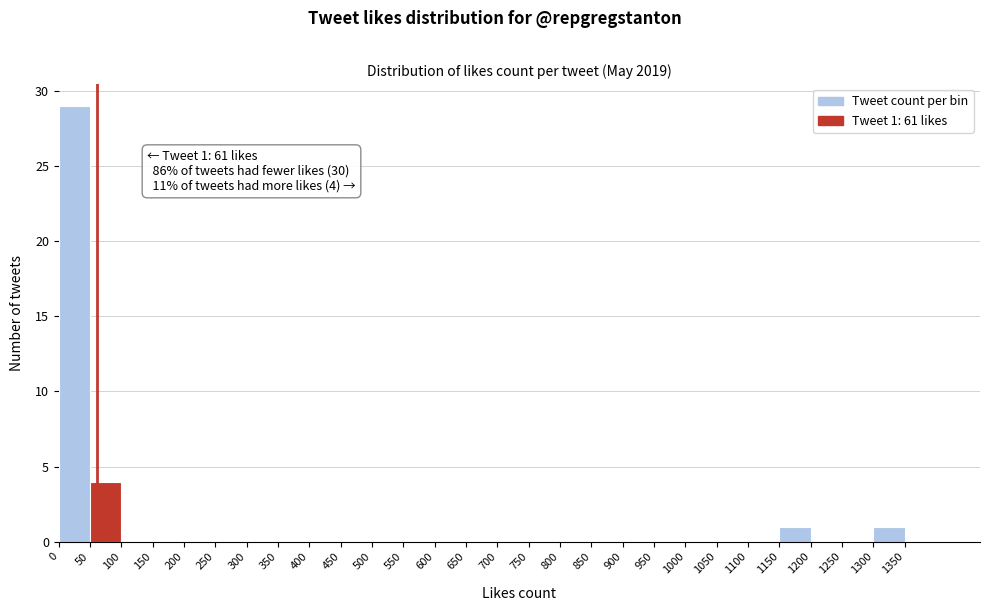

Over which range of the x-axis is the bar tallest?

0 to 50